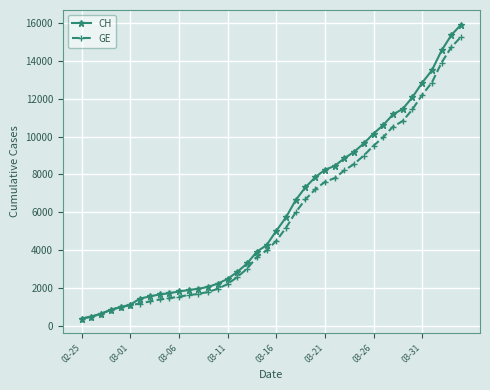

What is the average value of the GE series?

5641